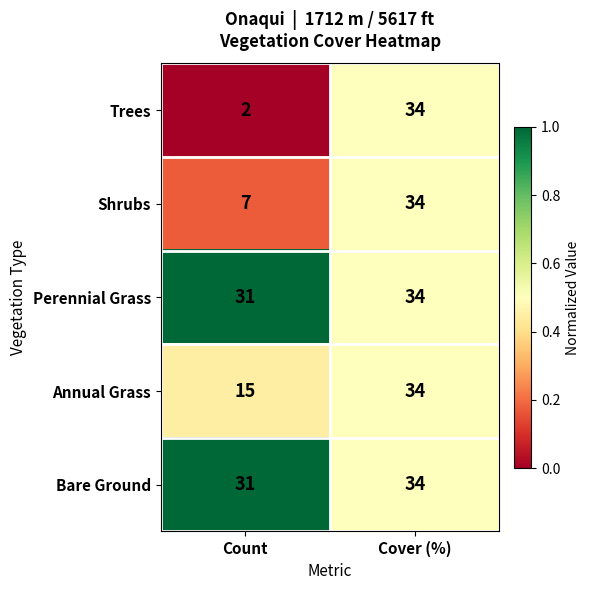

What is the sum of all Shrubs values?

41